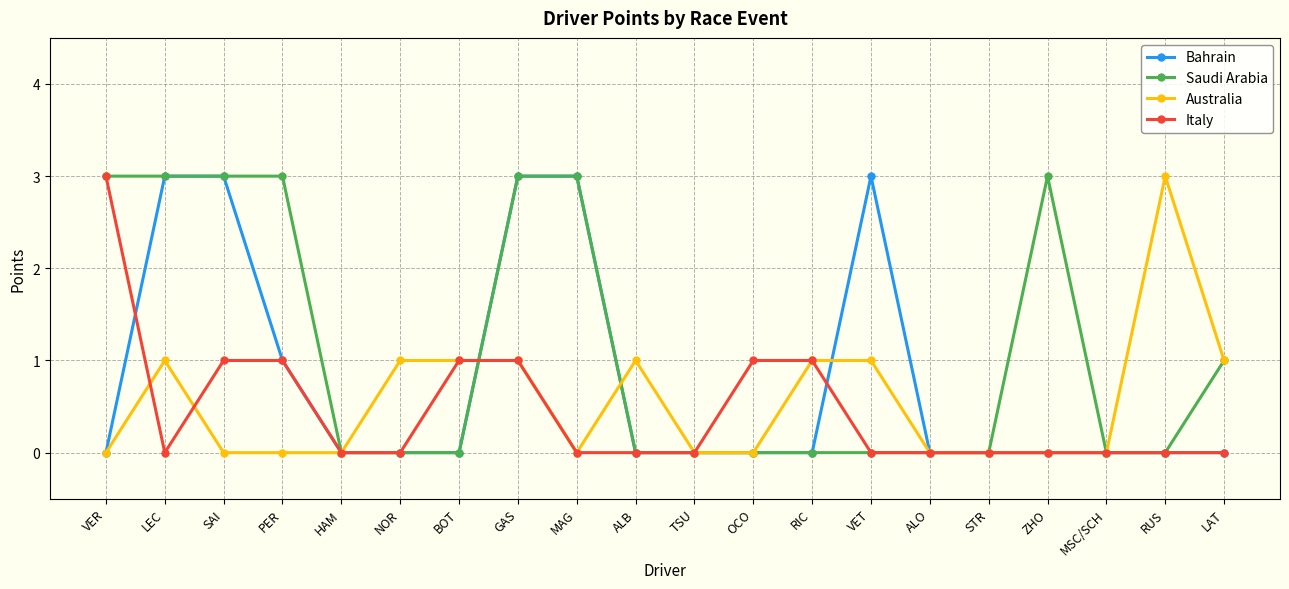

How many data points does each series have?

20